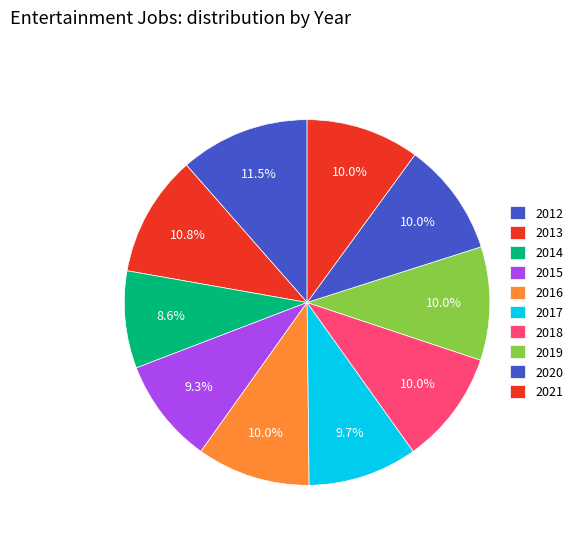

Is it true that 2020 is 22% of the pie?

False